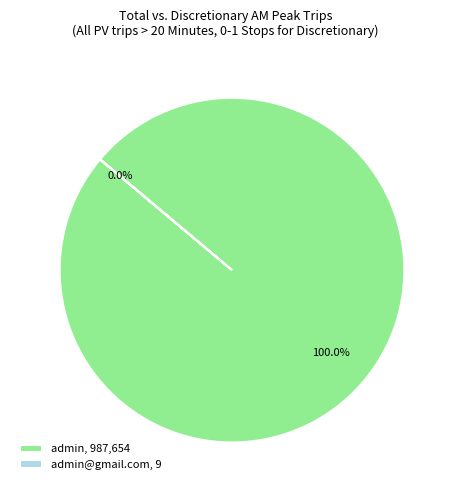

To the nearest percent, what is the difference between the admin@gmail.com and admin slice percentages?

100%